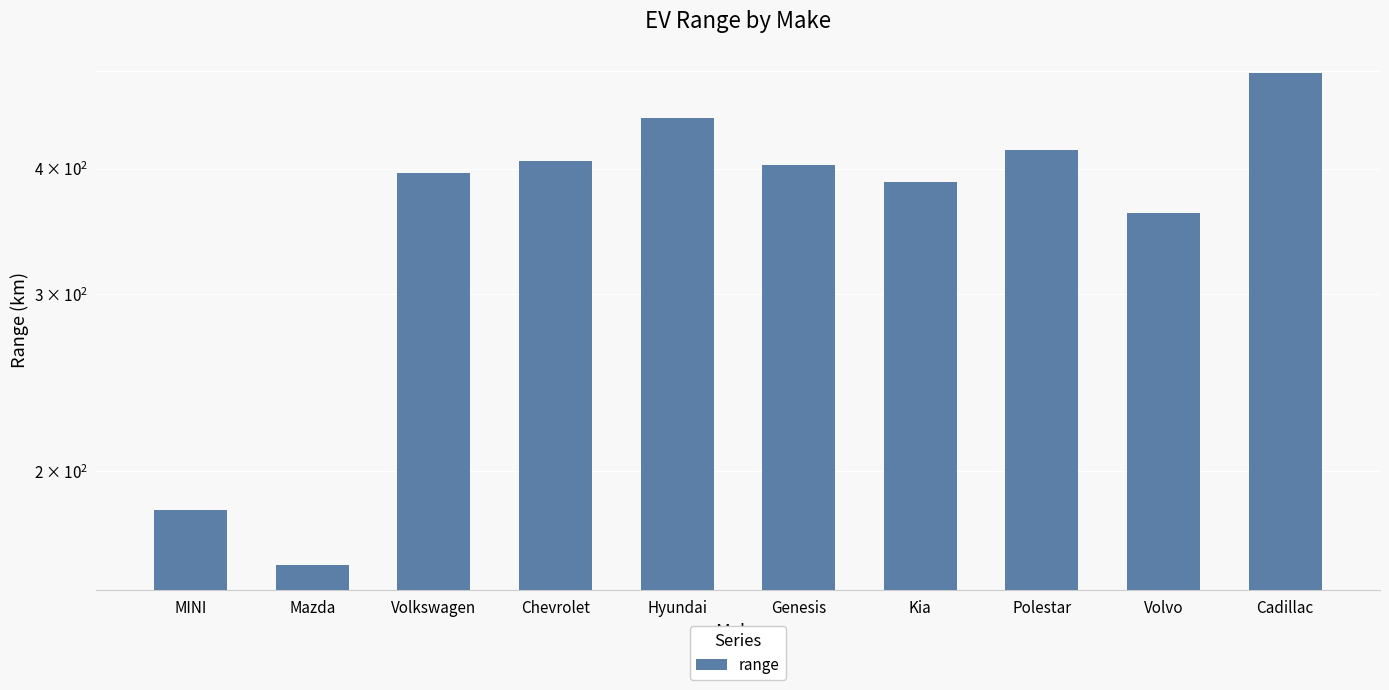

The value at Volkswagen is 660.6. True or false?

False